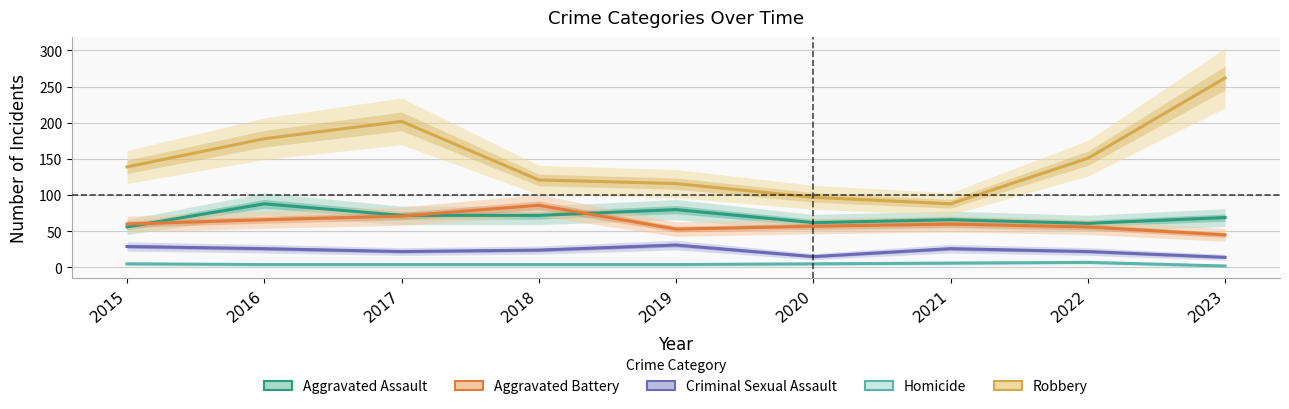

What value does the Aggravated Assault series have at 2016?

88